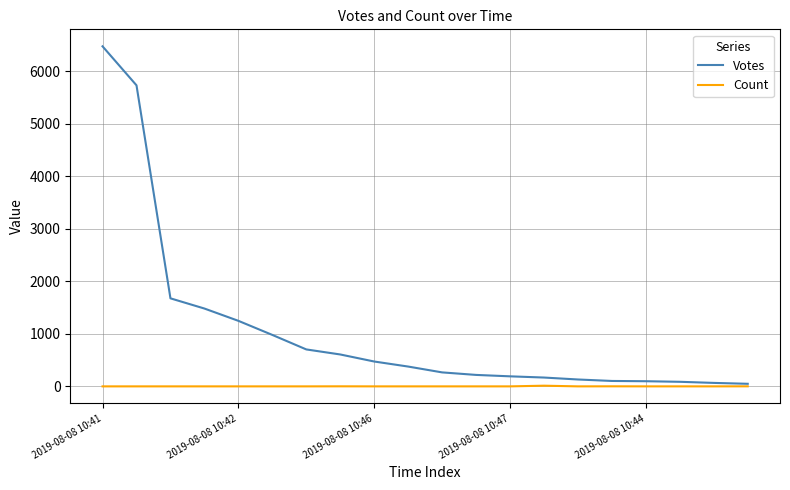

Which series has the largest total across all categories?

Votes